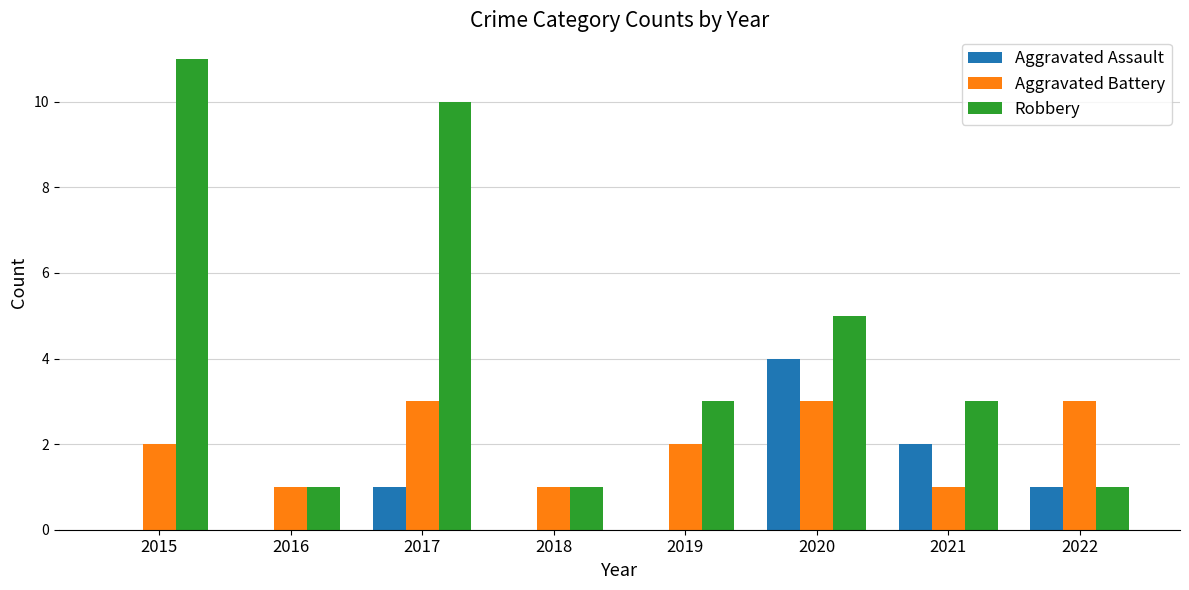

At which category is the sum across all series the highest?

2017